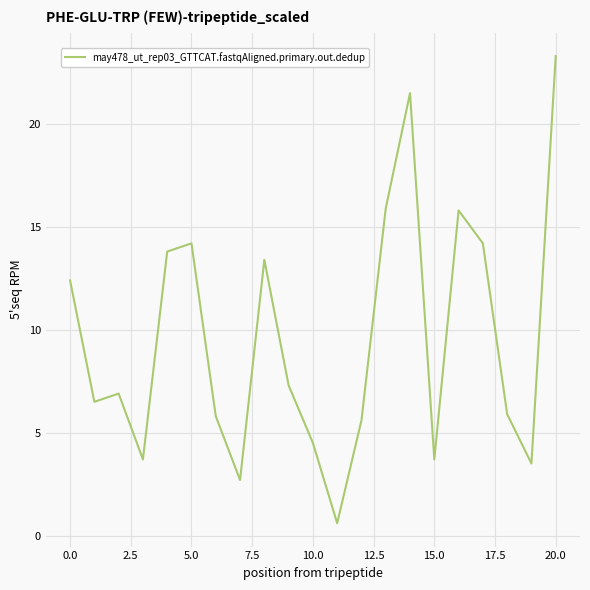

What is the minimum value shown in the chart?

0.6